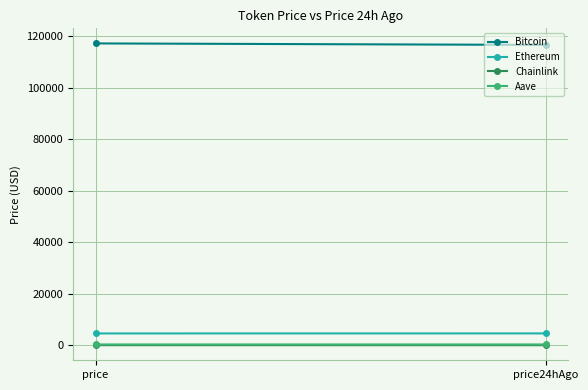

At how many categories does at least one series exceed 92750?

2